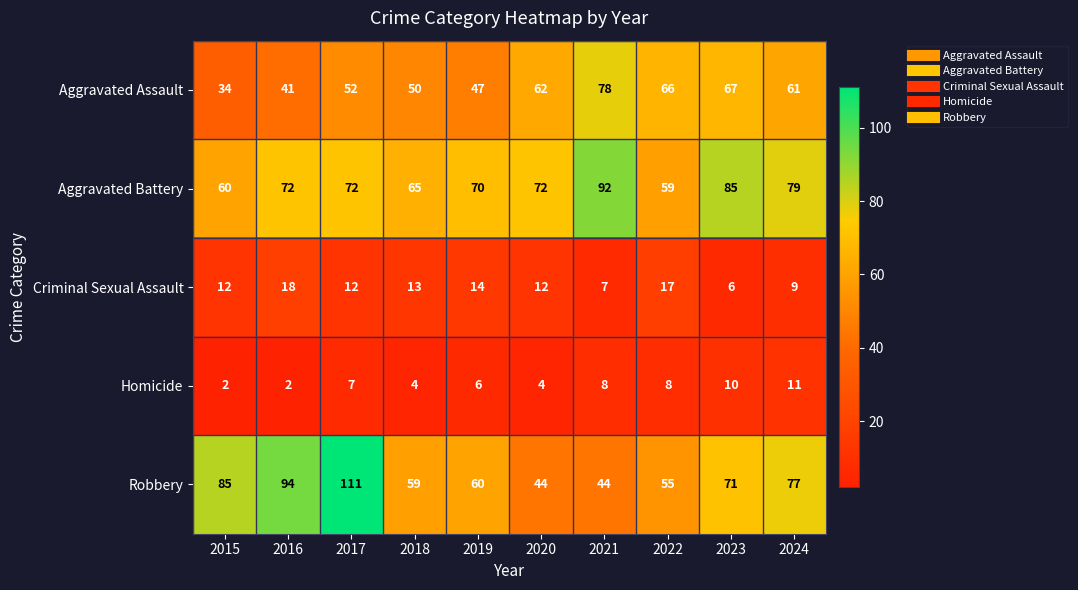

What is the maximum value for Homicide?

11